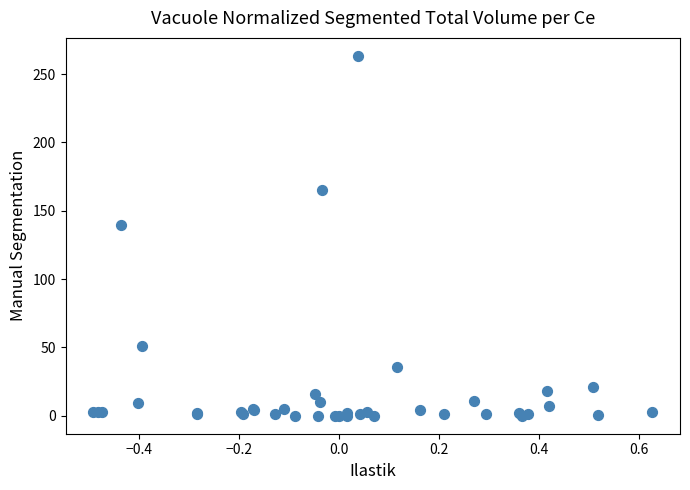

What Y value in the scatter plot is closest to 131?

139.3